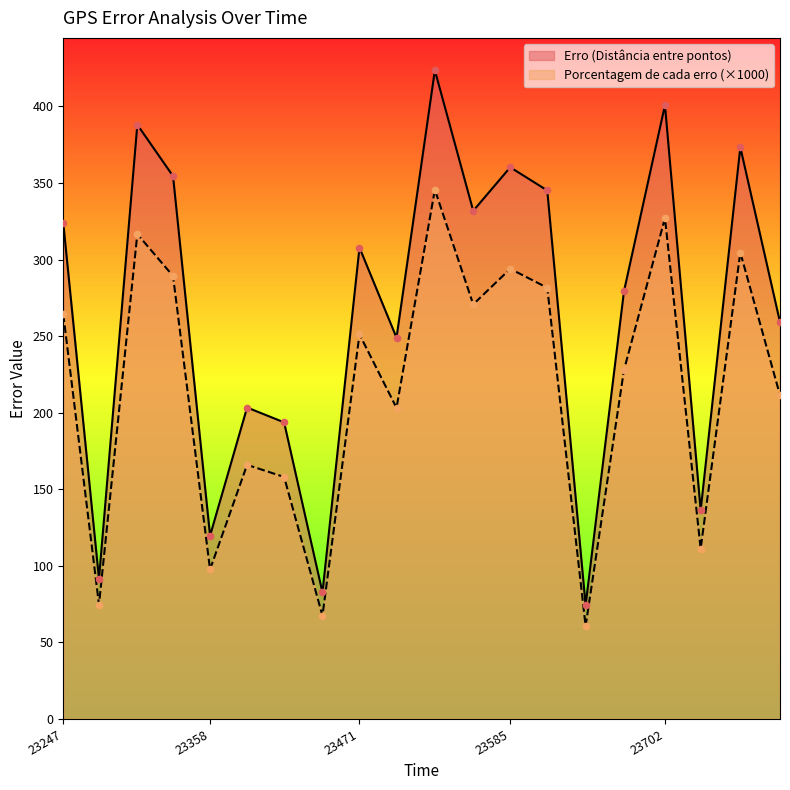

Which series reaches the maximum Y coordinate?

Erro (Distância entre pontos)